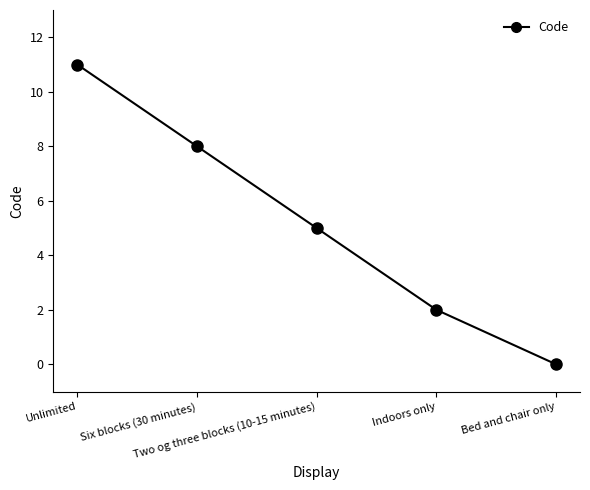

Reading right to left, extract all data points from this chart.

Bed and chair only=0	Indoors only=2	Two og three blocks (10-15 minutes)=5	Six blocks (30 minutes)=8	Unlimited=11